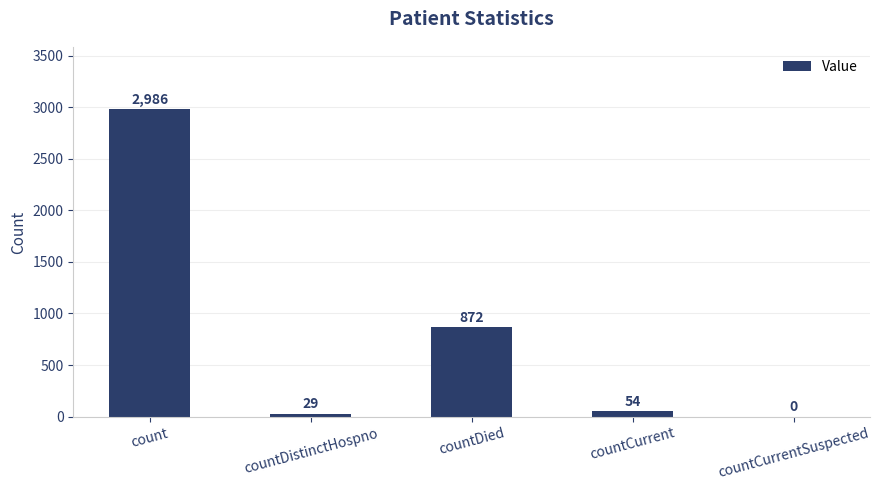

What is the sum of the values at countDistinctHospno and count?

3015